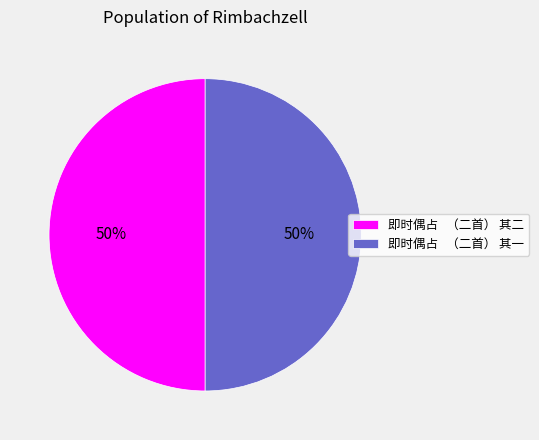

Do 即时偶占 （二首） 其一 and 即时偶占 （二首） 其二 together represent more than half of the pie?

Yes